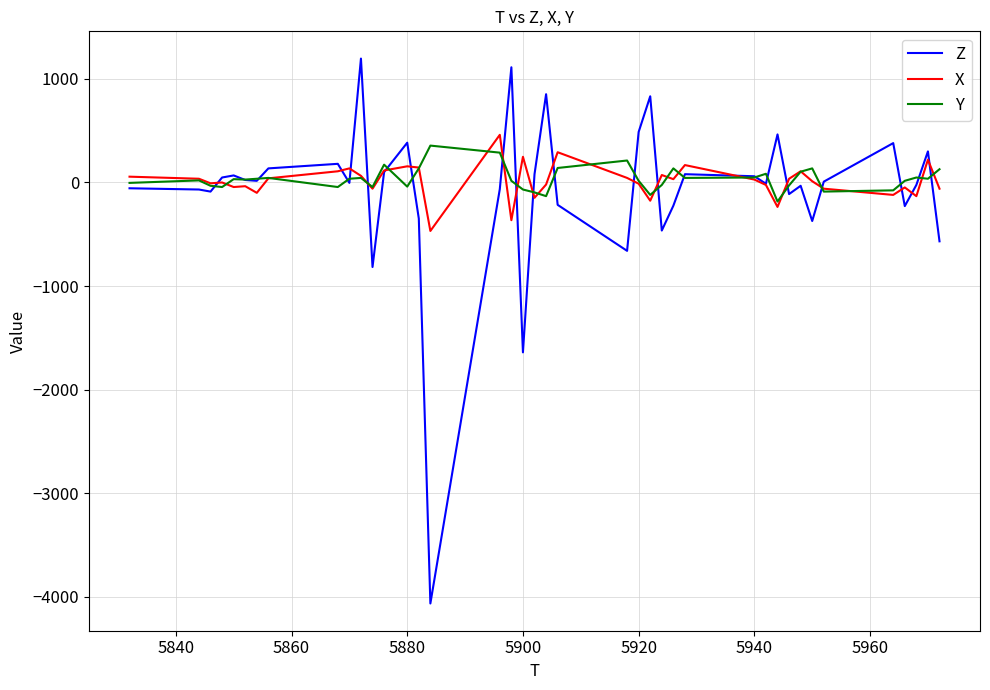

What is the maximum value for Z?

1196